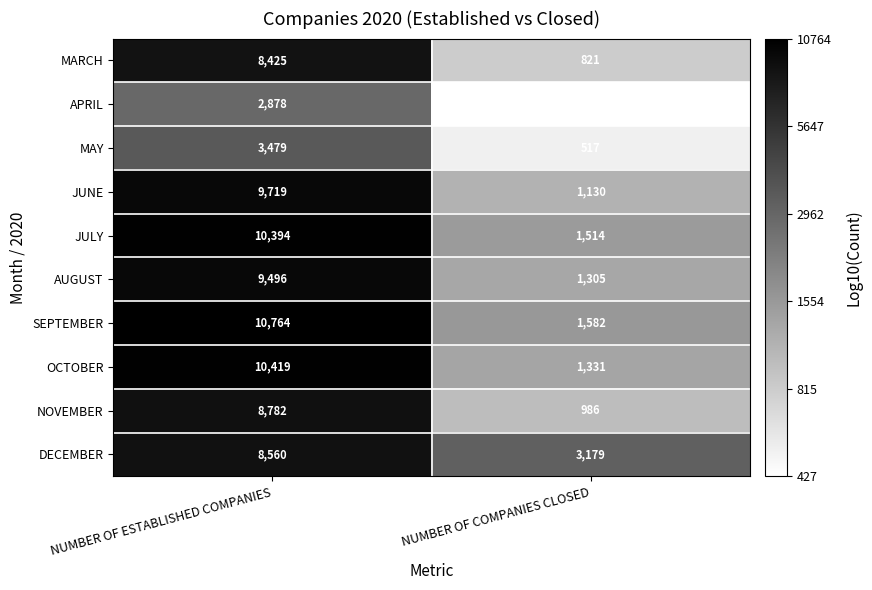

At which category is the sum across all series the highest?

NUMBER OF ESTABLISHED COMPANIES